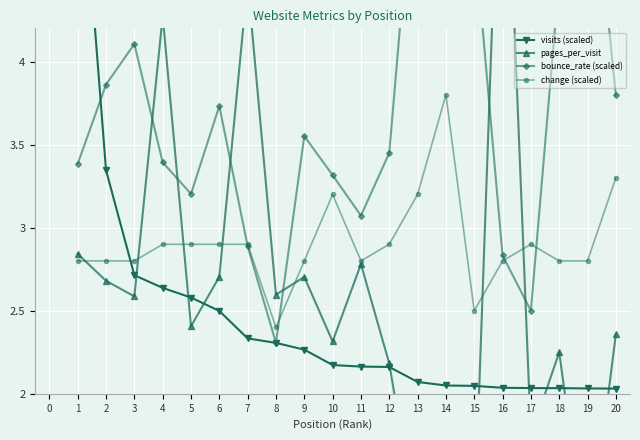

What is the sum of the change (scaled) values at 13 and 15?

5.7